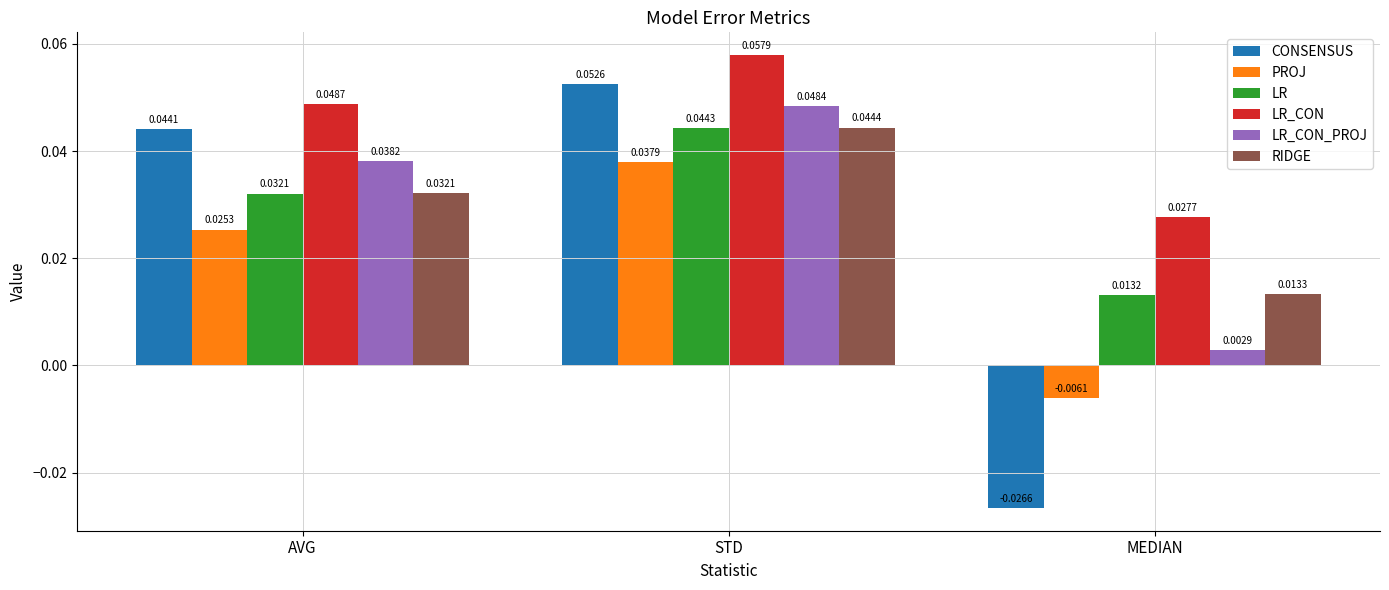

At which category does the chart reach its minimum across all series?

MEDIAN